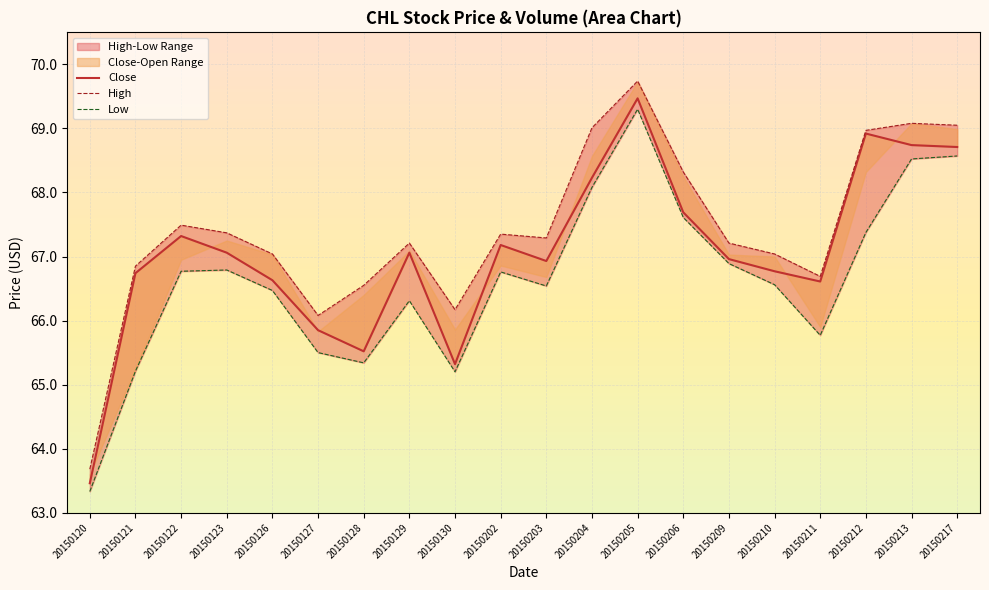

True or false: Low and Close intersect in this chart.

False